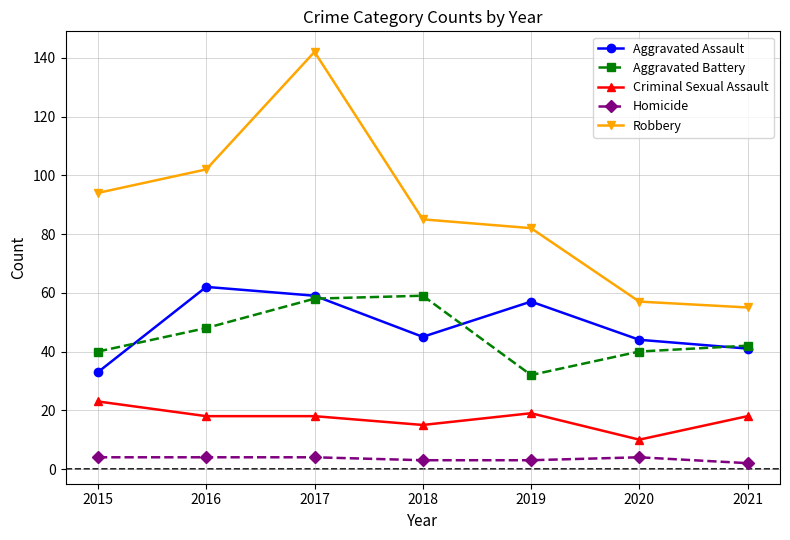

True or false: Homicide and Aggravated Assault intersect in this chart.

False